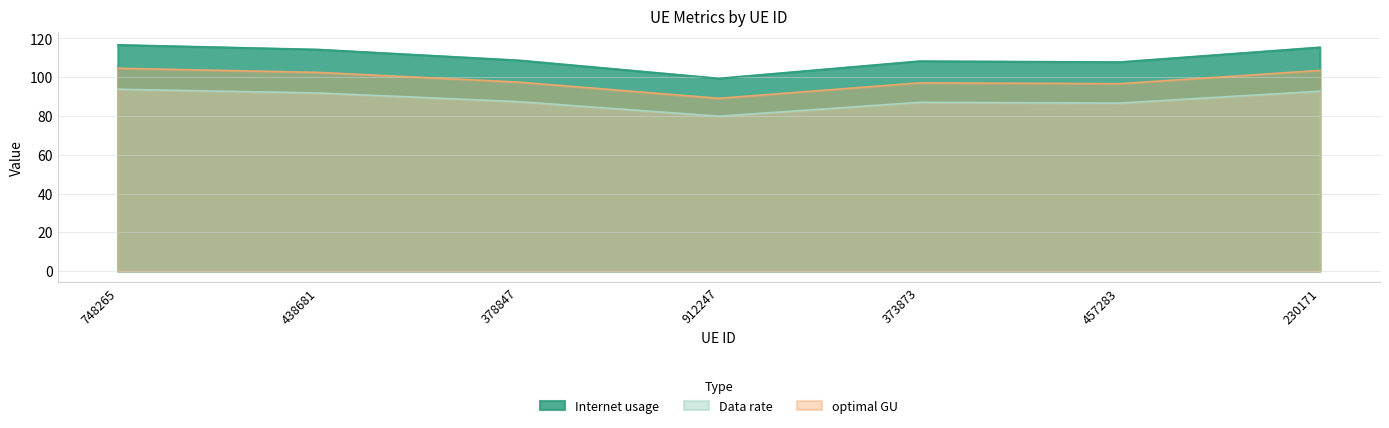

The Internet usage series shows 108.3 at 373873. True or false?

True